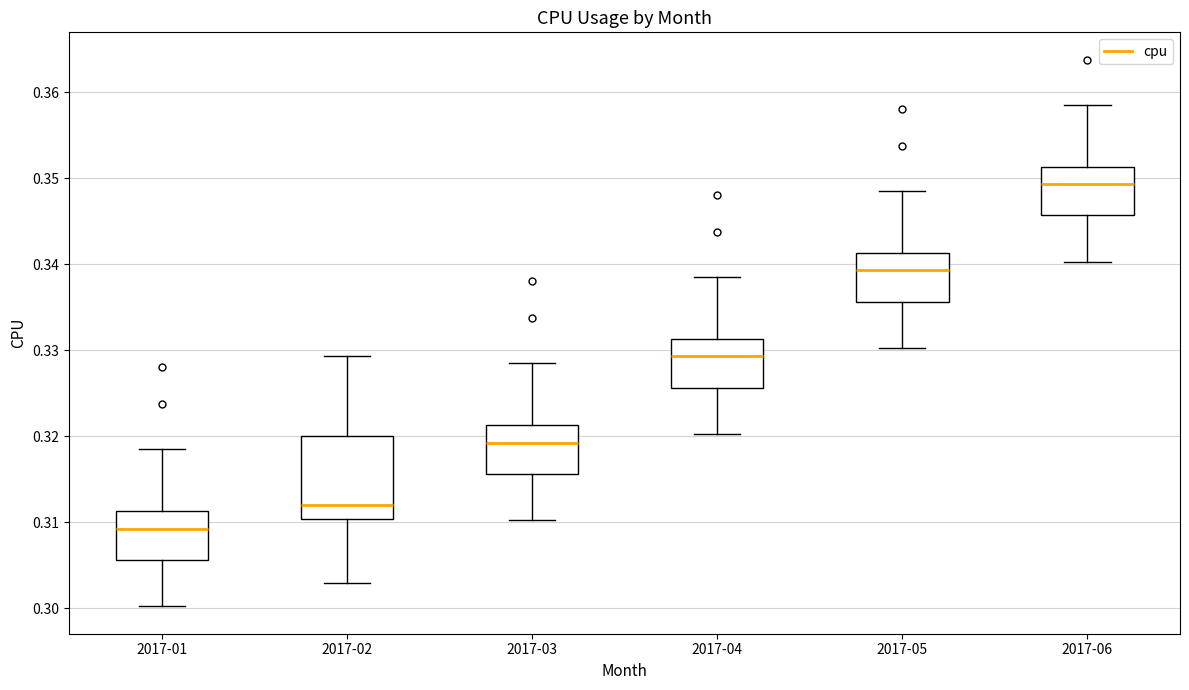

Which box has the highest median line?

2017-06